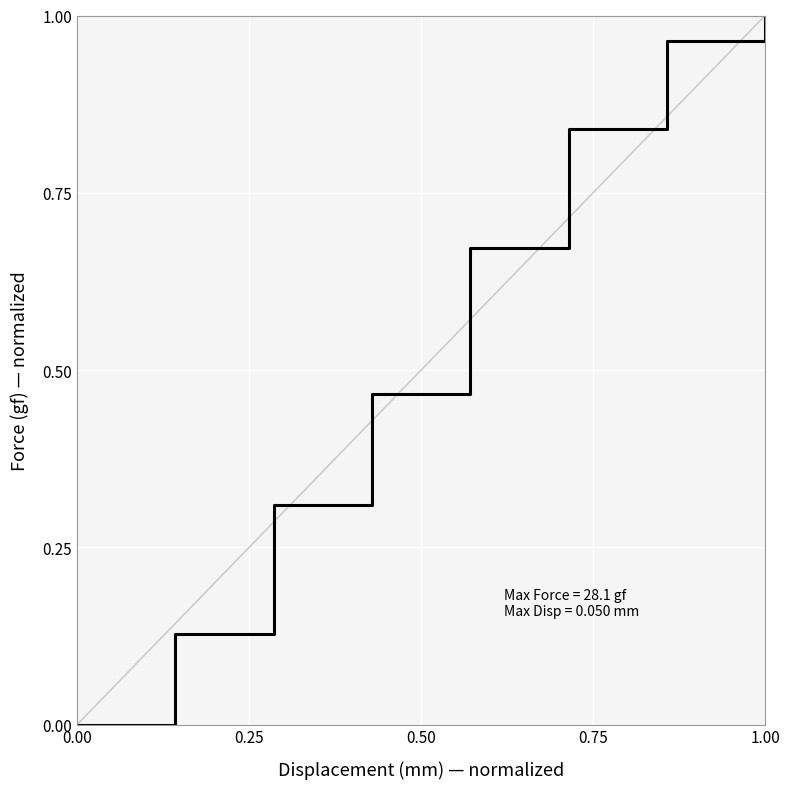

What is the maximum value shown in the chart?

1.0